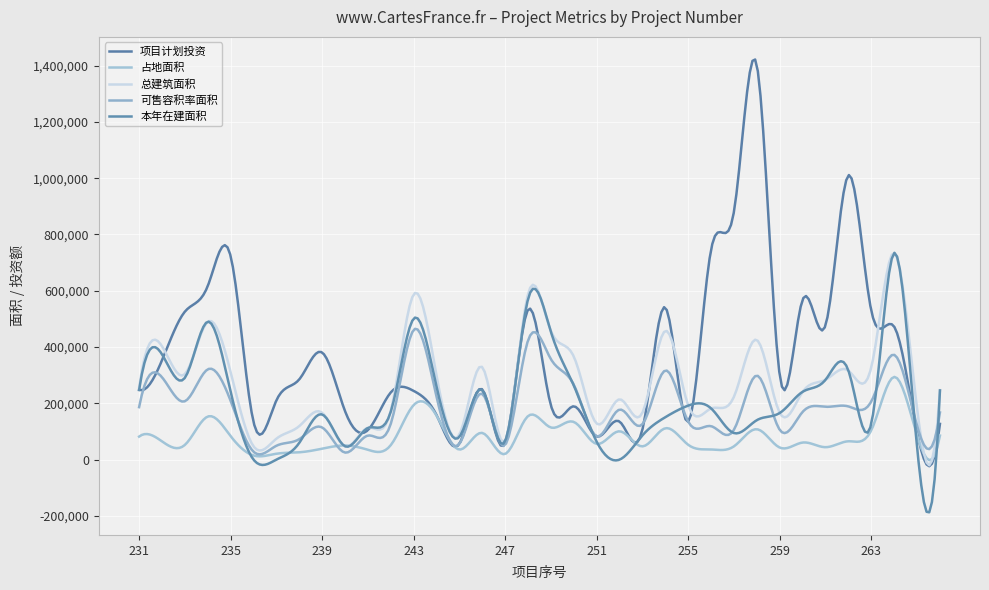

What is the value of the 占地面积 point at the 19th from the left?

113970